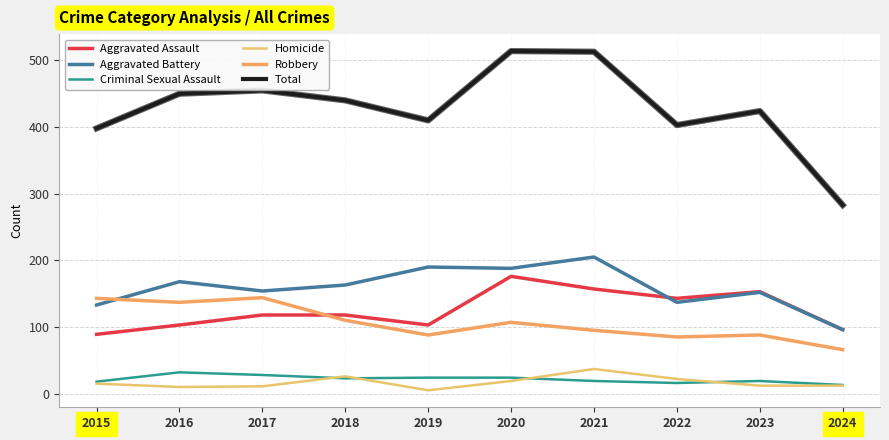

At which label does Homicide reach its minimum?

2019